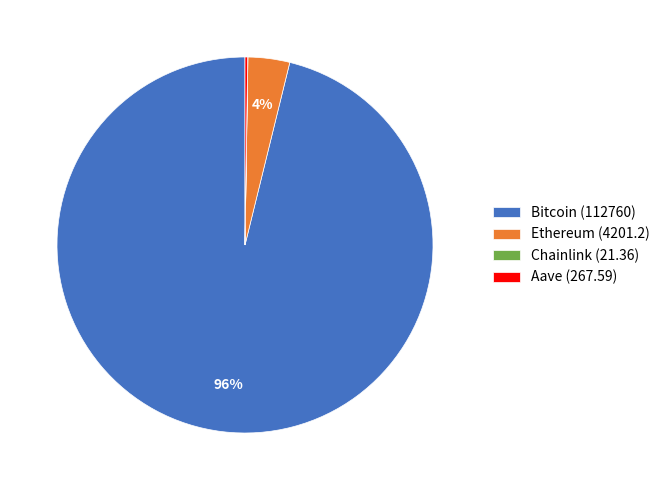

Which category has the biggest portion of the pie?

Bitcoin (112760)